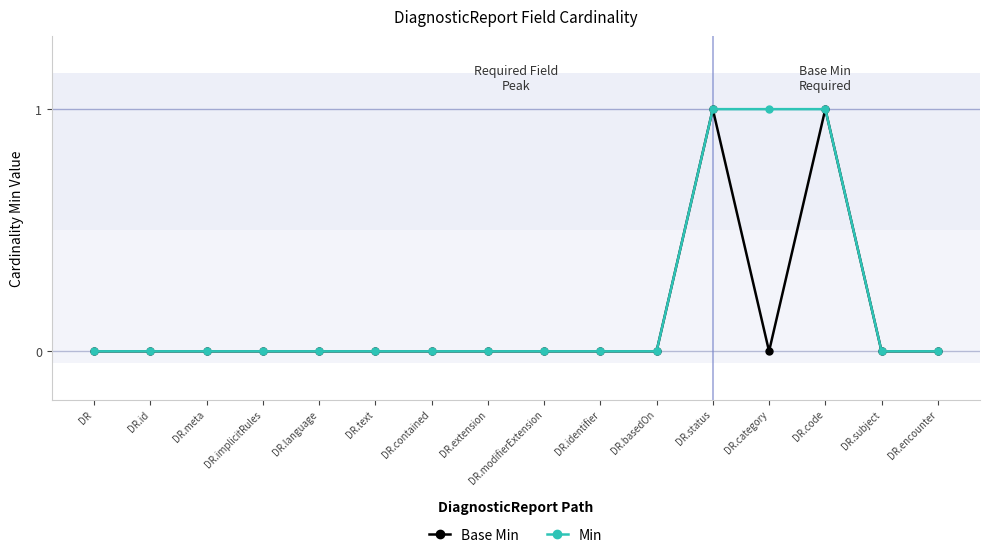

What is the label of the 2nd point from the right?

DR.subject